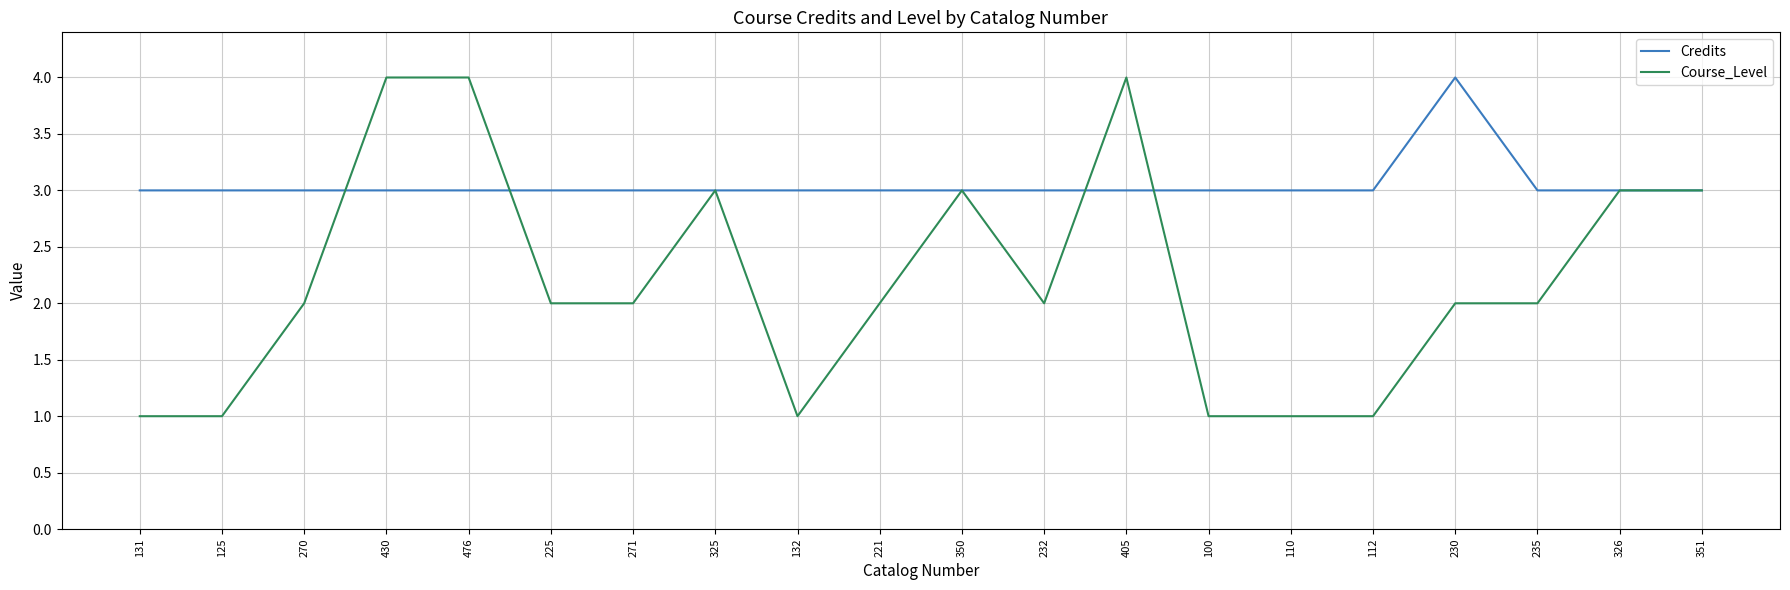

How many Credits values are between 3 and 4?

20